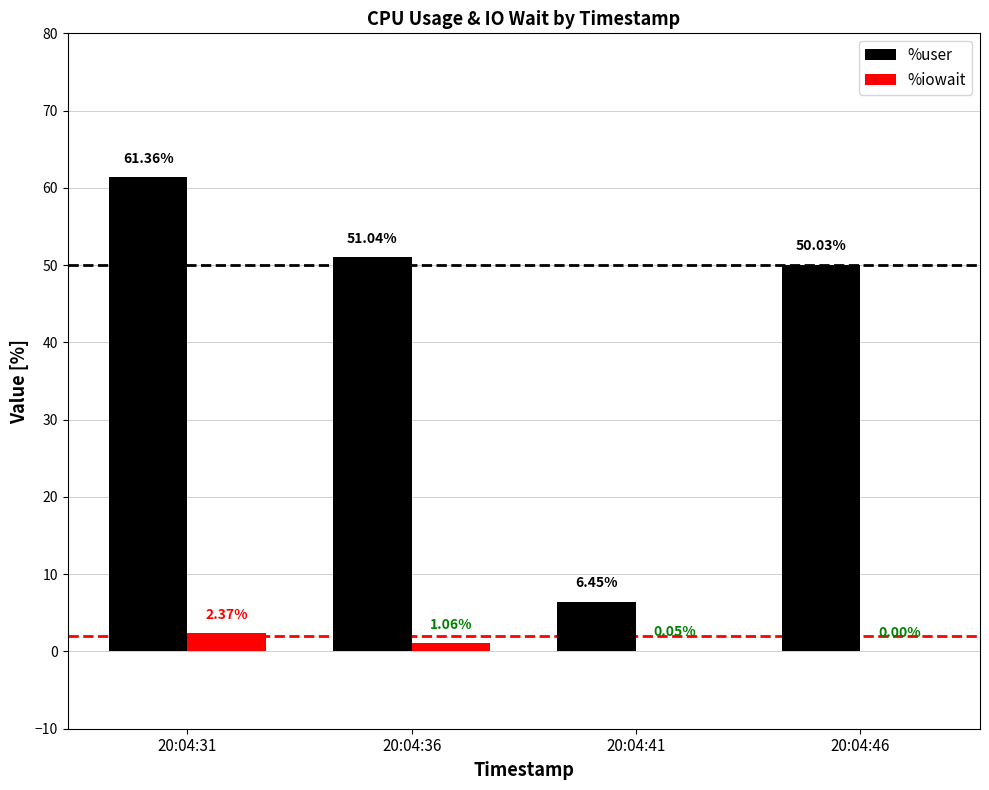

Which series changed the most between 20:04:36 and 20:04:41?

%user